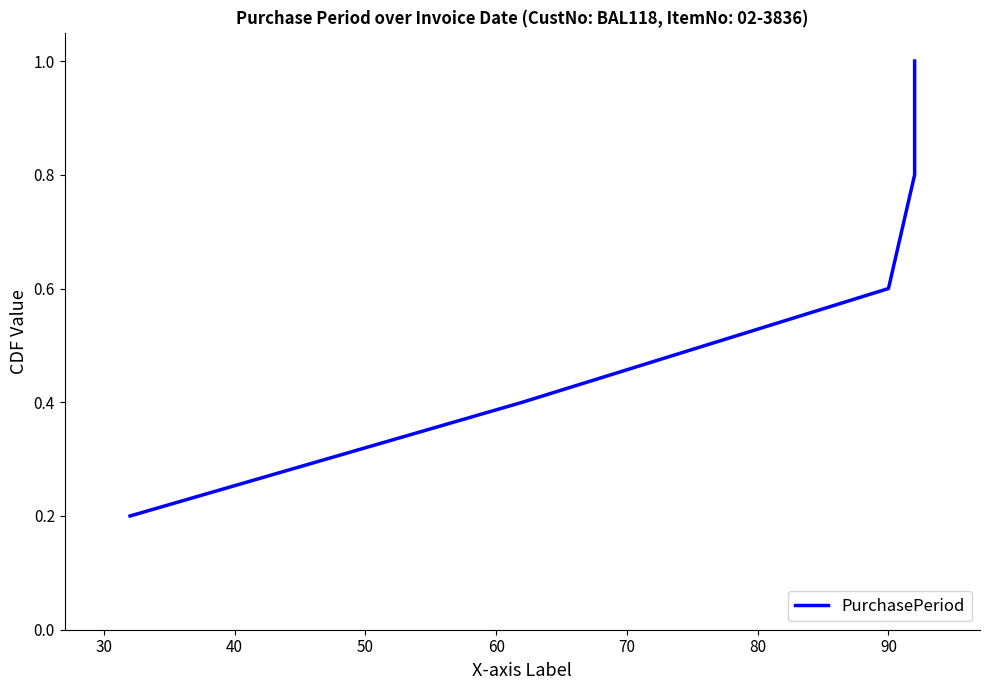

How many distinct data groups are displayed?

1